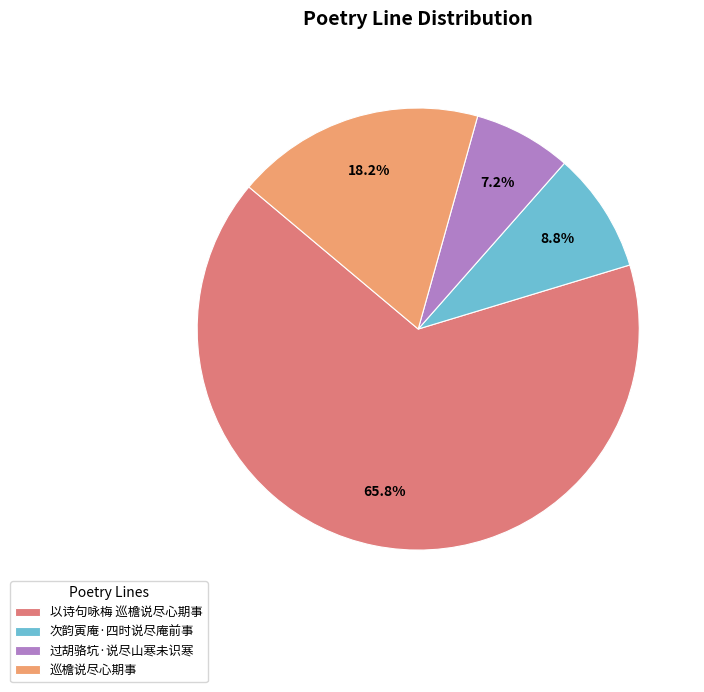

What percentage is NOT represented by 过胡骆坑·说尽山寒未识寒?

92.8%